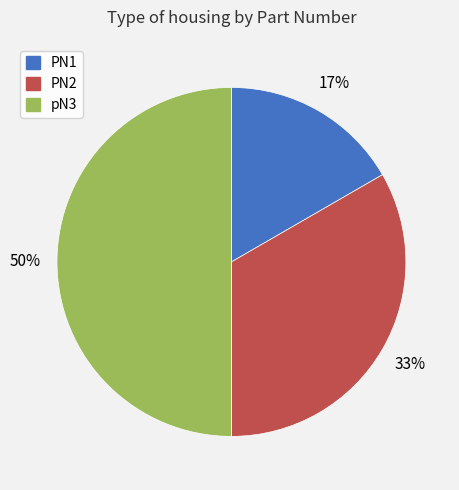

Count the number of slices in the pie.

3